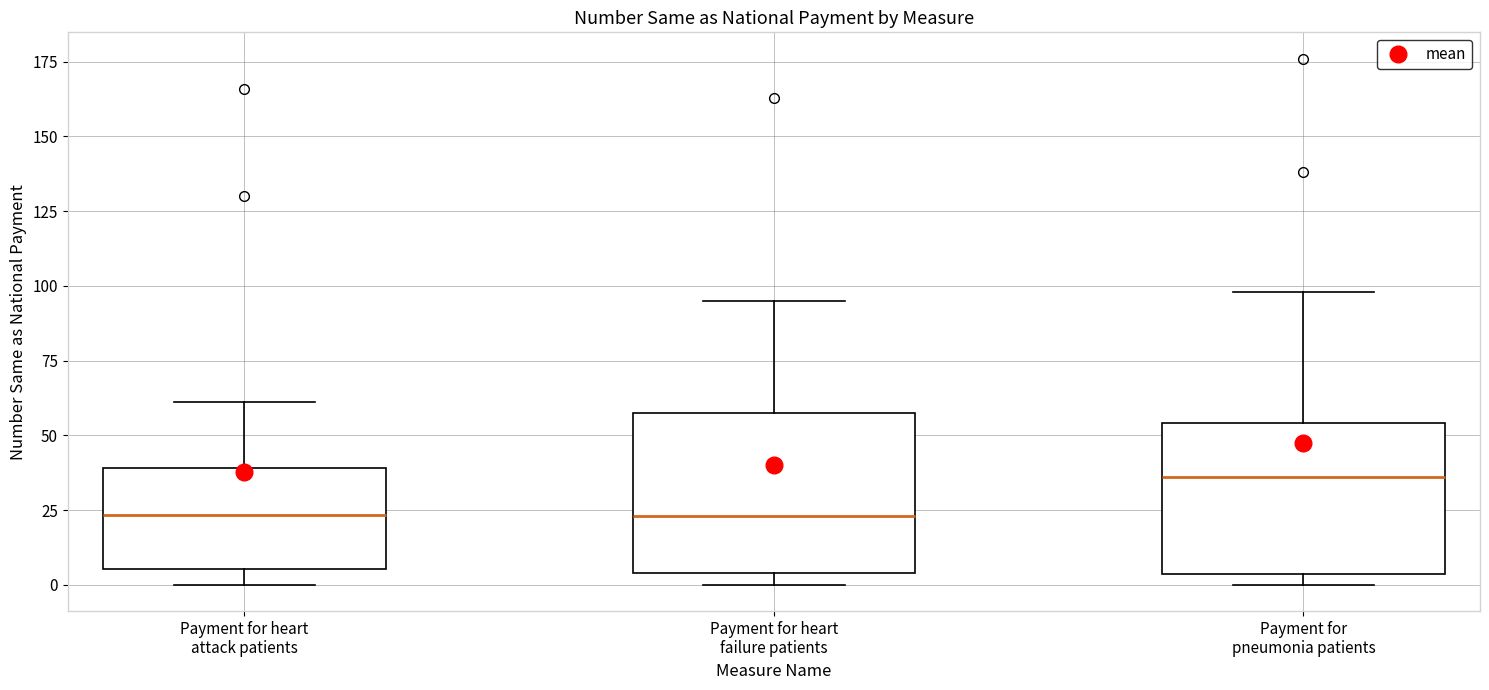

Reading left to right, read every box against the y-axis: the position of its median line, the range the box covers, and the ends of its whiskers. The values are not printed on the chart, so give them approximately, as read against the axis.

Payment for heart attack patients: median 25, box 5 to 40, whiskers 0 to 60
Payment for heart failure patients: median 25, box 5 to 60, whiskers 0 to 95
Payment for pneumonia patients: median 35, box 5 to 55, whiskers 0 to 100